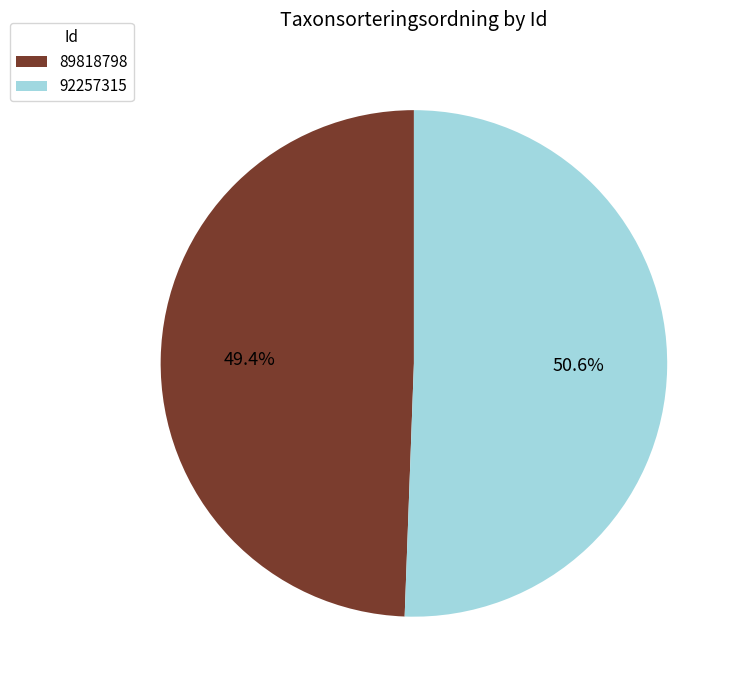

Which slice represents more than half of the pie?

92257315